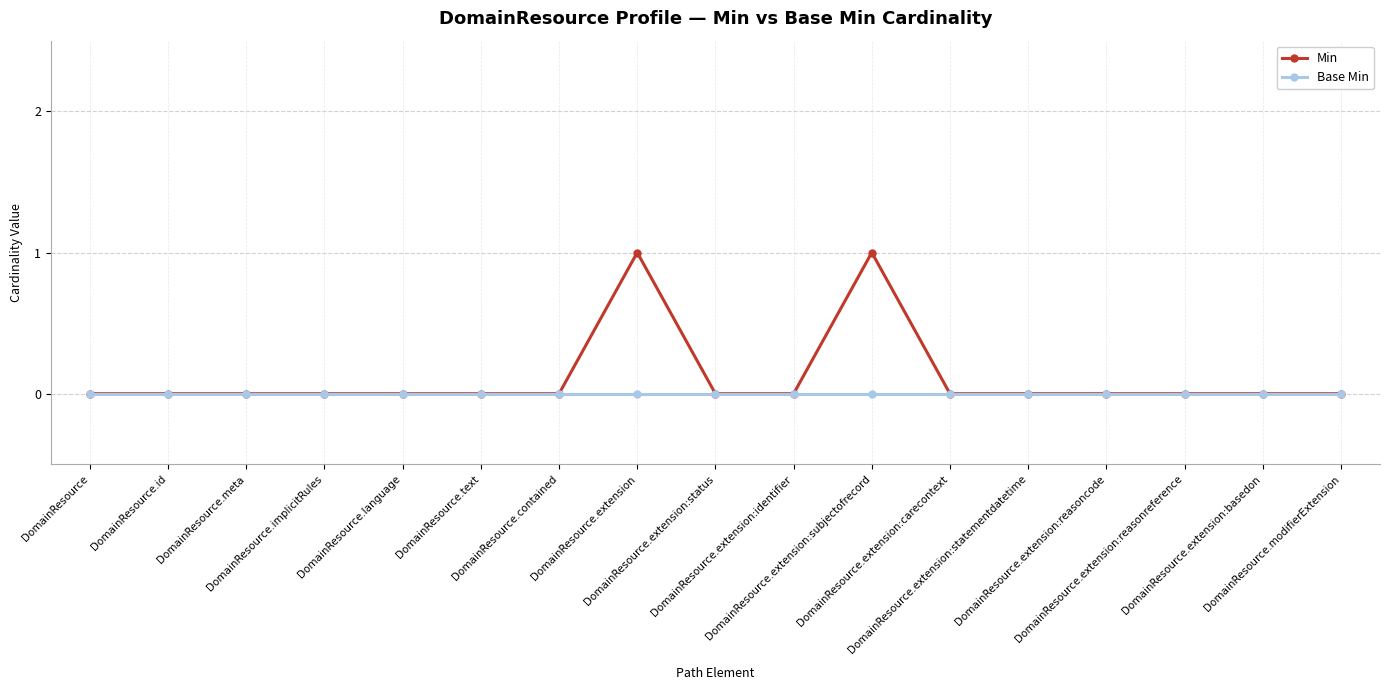

True or false: Min has more than 0 points higher than both neighbors.

True